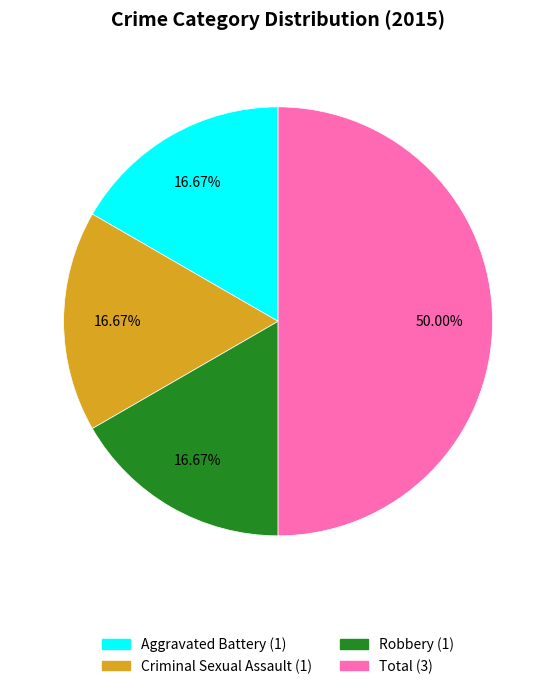

Does Robbery account for over 50% of the chart?

No